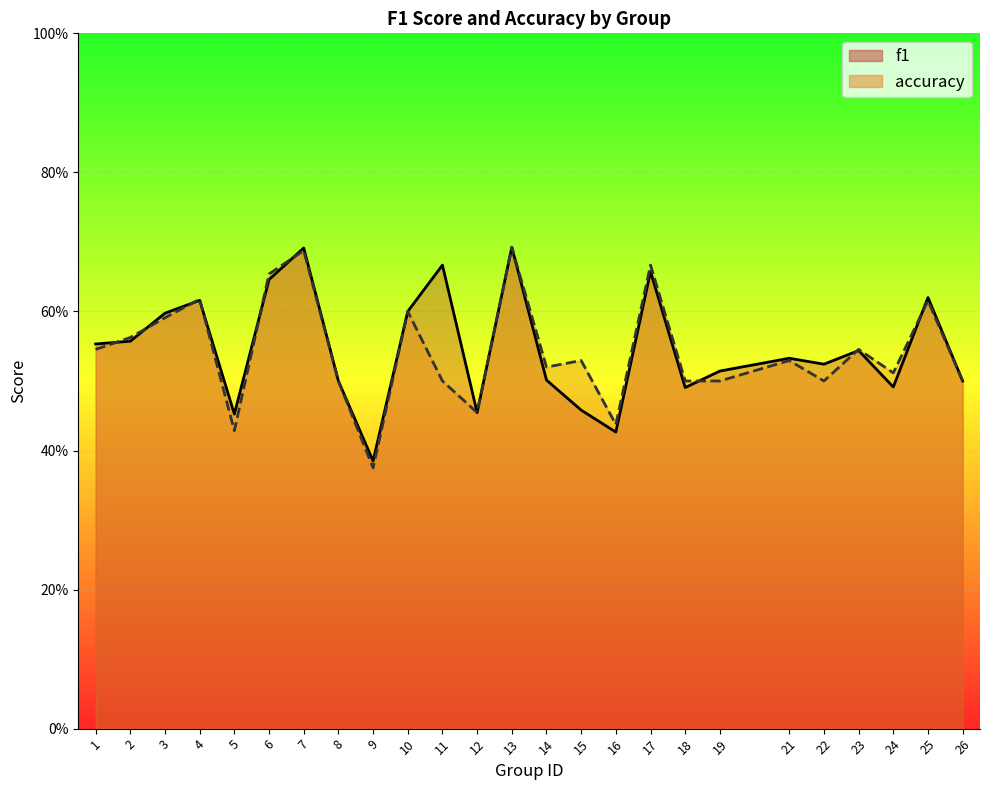

Count the f1 values in the range 0 to 1.

25